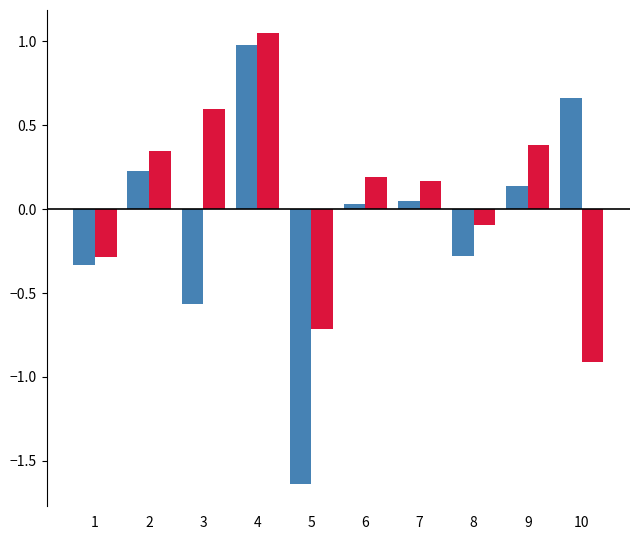

How many bars are there in each group?

2